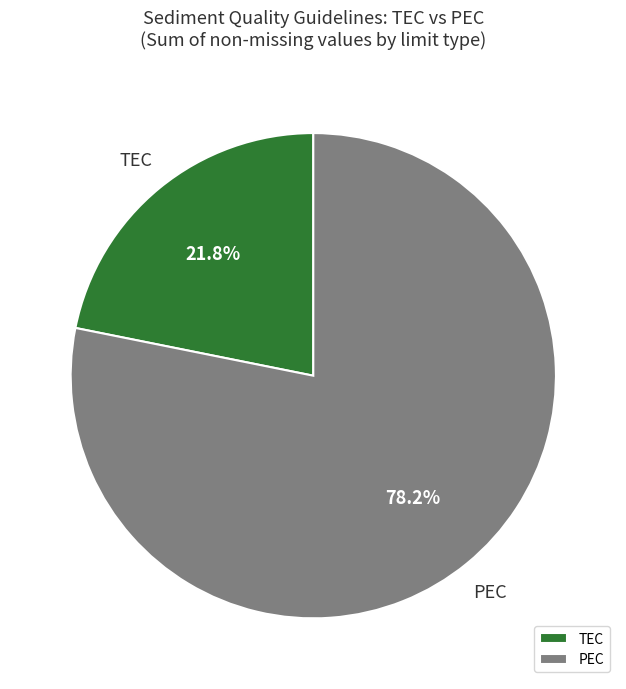

Combined, what portion of the pie is PEC and TEC?

100.0%